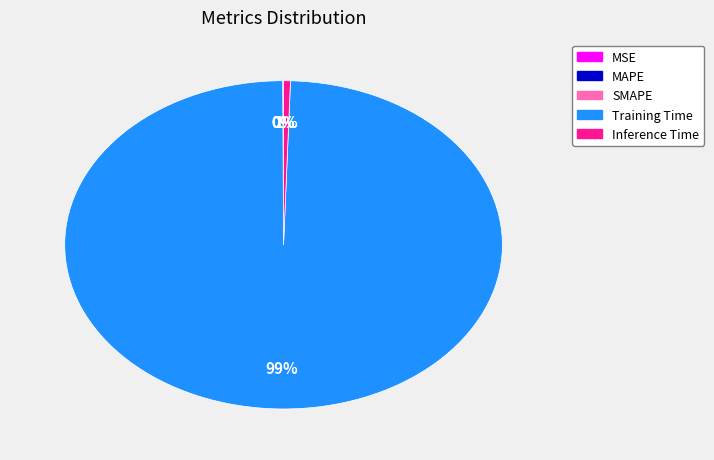

Which slice is the largest?

Training Time